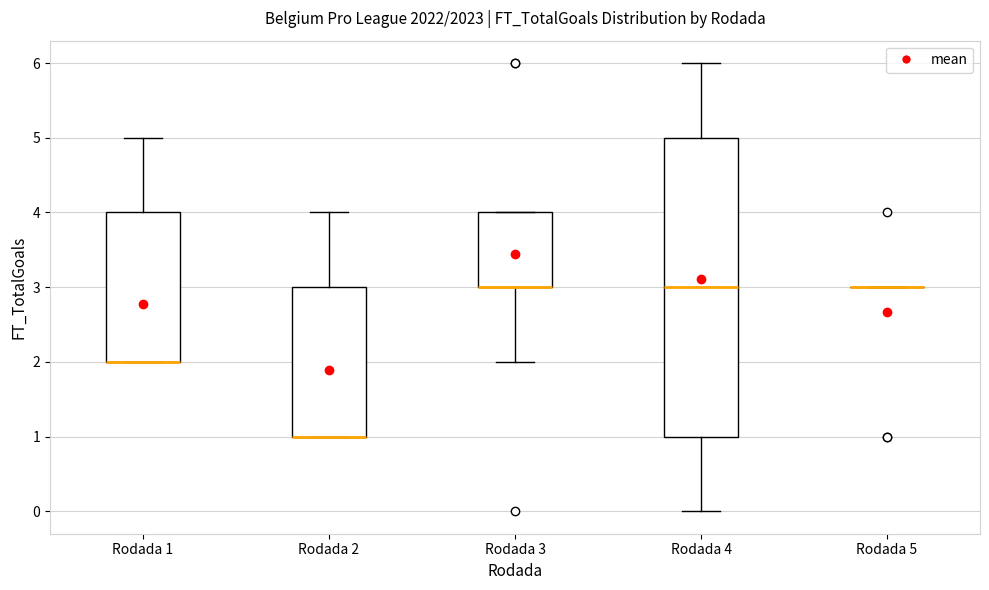

Reading left to right, transcribe this box plot: for each box, give where its median line is, the range the box spans, and where its two whiskers end, as read against the y-axis. The values are not printed on the chart, so give them approximately, as read against the axis.

Rodada 1: median 2 (drawn on the box's lower edge), box 2 to 4, whiskers 2 to 5
Rodada 2: median 1 (drawn on the box's lower edge), box 1 to 3, whiskers 1 to 4
Rodada 3: median 3 (drawn on the box's lower edge), box 3 to 4, whiskers 2 to 4
Rodada 4: median 3, box 1 to 5, whiskers 0 to 6
Rodada 5: box collapsed to a line at 3, whiskers 3 to 3